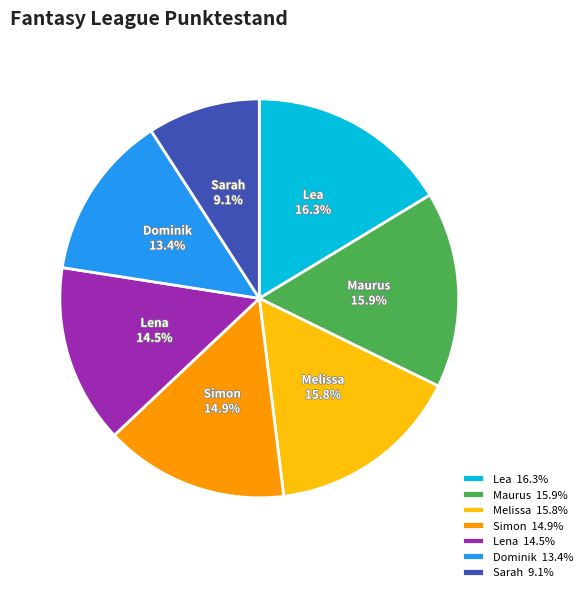

What percentage is NOT represented by Simon?

85.1%